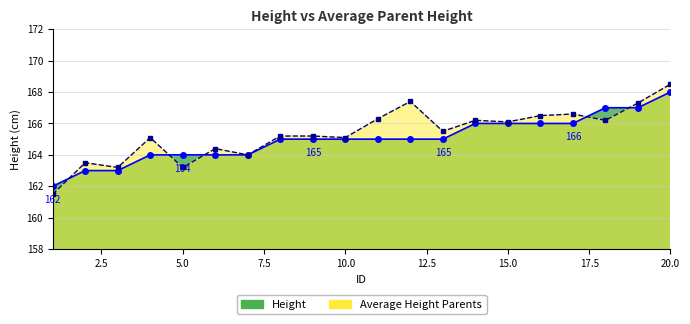

List the labels in order of Average Height Parents value, smallest first.

1, 3, 5, 2, 7, 6, 4, 10, 8, 9, 13, 15, 14, 18, 11, 16, 17, 19, 12, 20